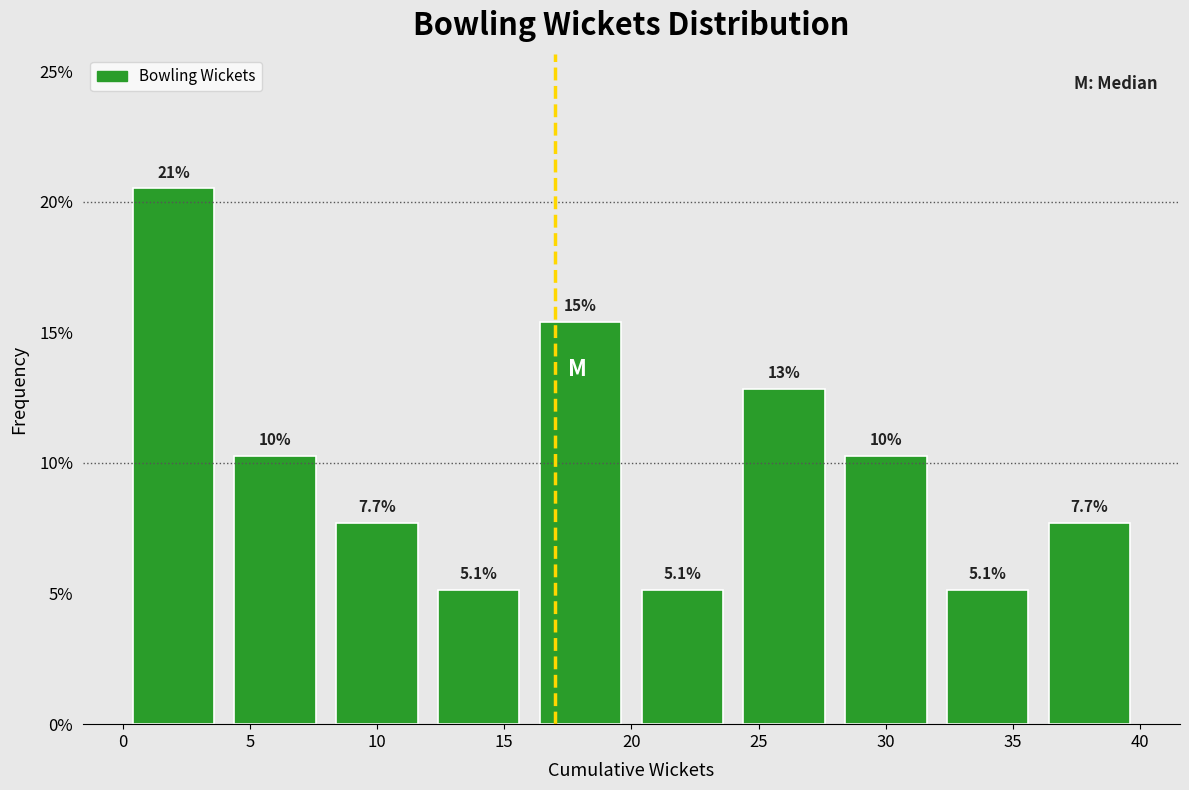

Over which range of the x-axis is the bar tallest?

0 to 4